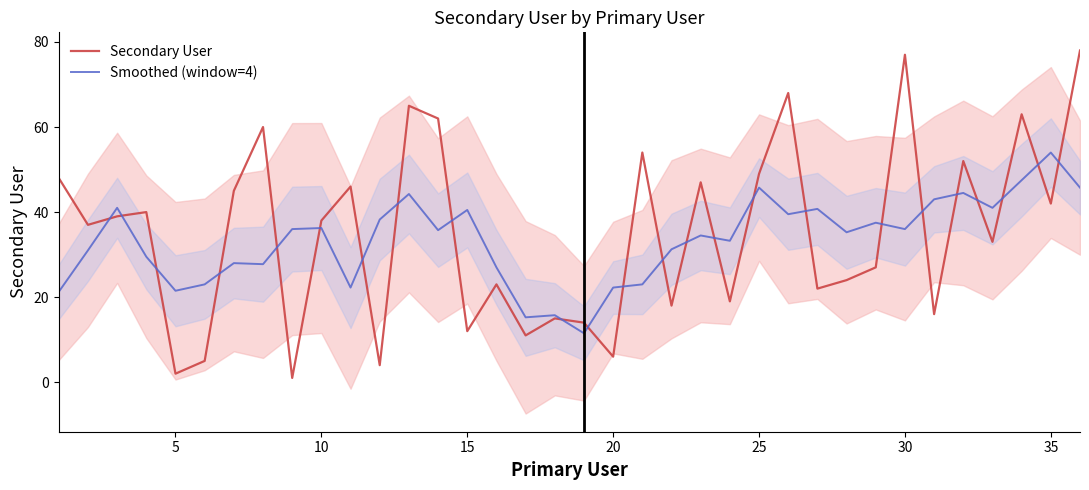

What is the minimum value shown in the chart?

1.0